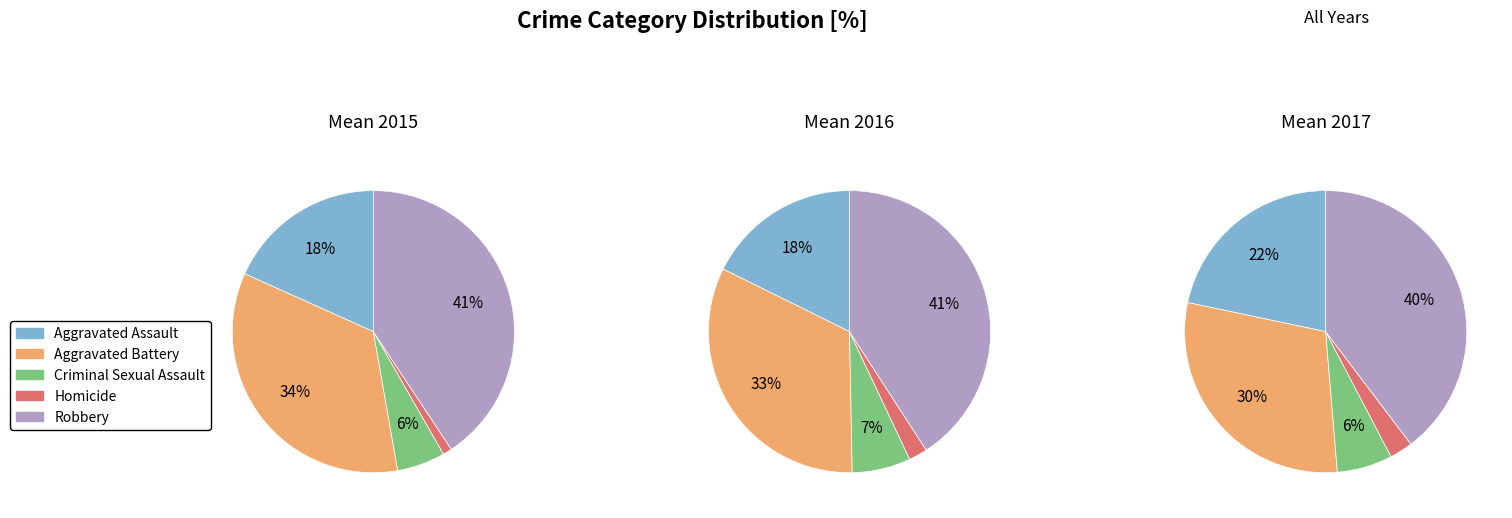

What is the change in value from Criminal Sexual Assault to Robbery?

+102